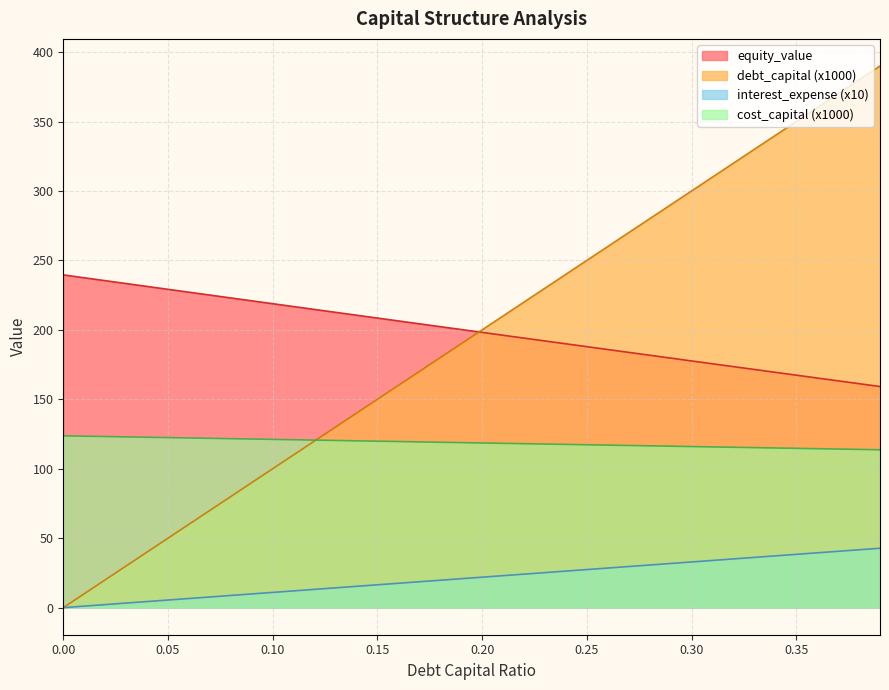

How many values in the cost_capital series exceed 118?

23